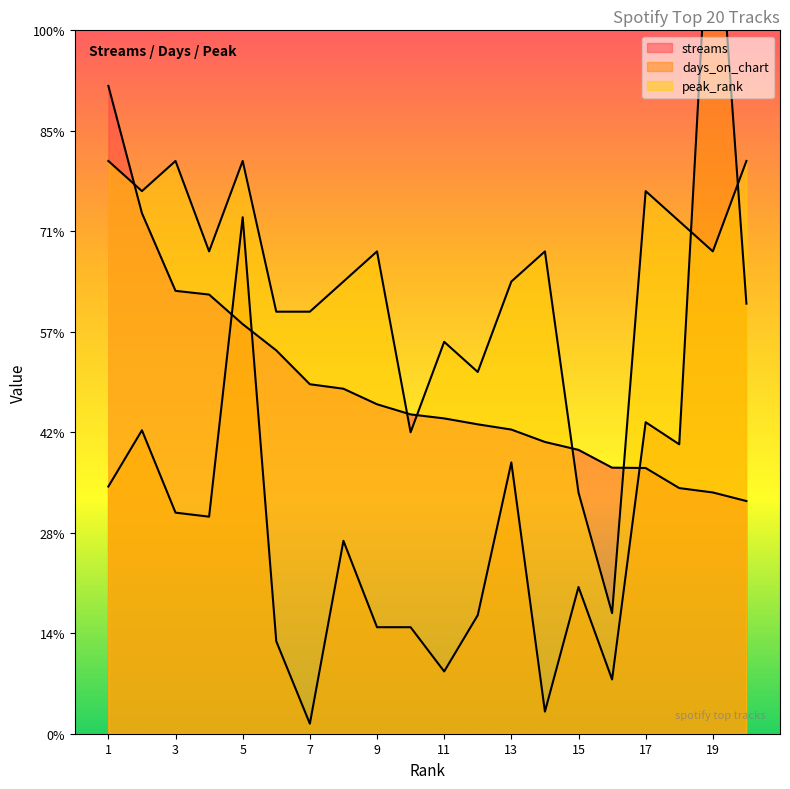

Is the value of streams at 5 greater than the value of days_on_chart at 6?

Yes